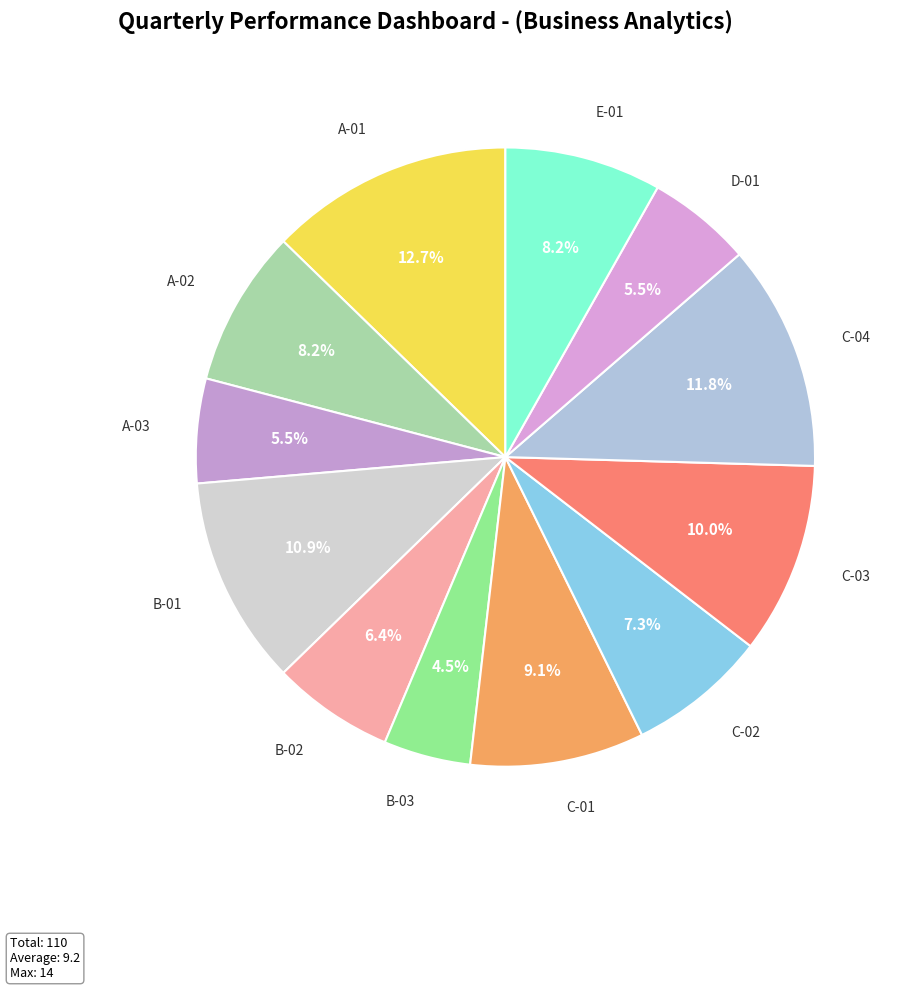

To the nearest percent, what is the combined percentage of C-04 and B-01?

23%